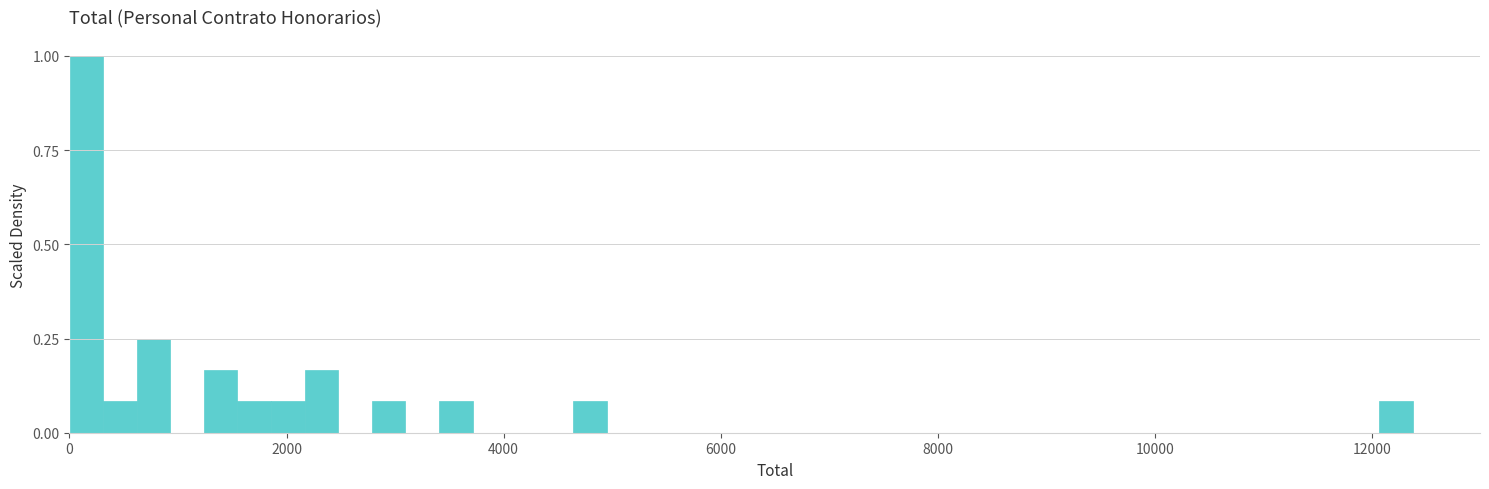

Read against the x-axis, roughly where is the centre of the tallest bar?

200